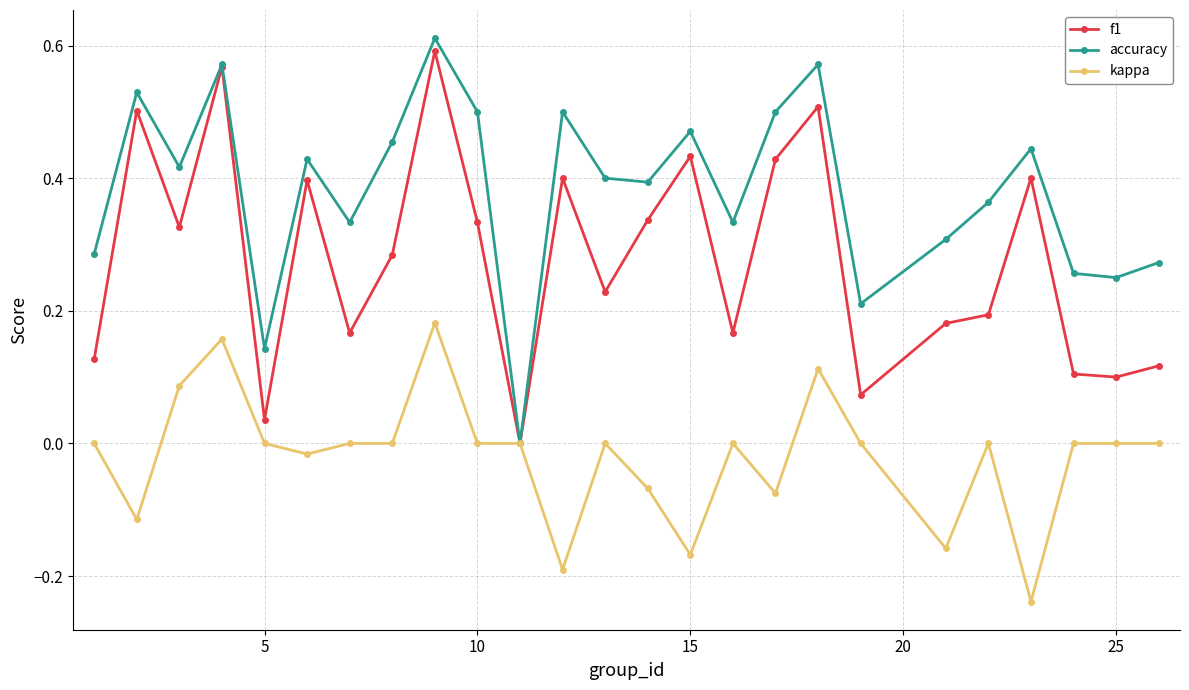

True or false: f1 has more than 1 points higher than both neighbors.

True